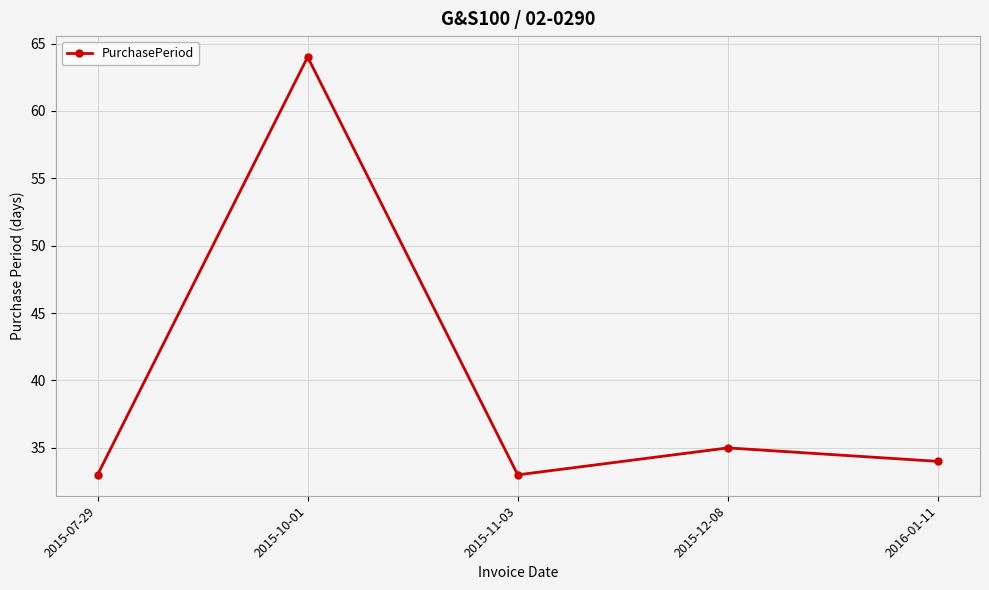

What is the change in value from 2015-07-29 to 2015-10-01?

+31